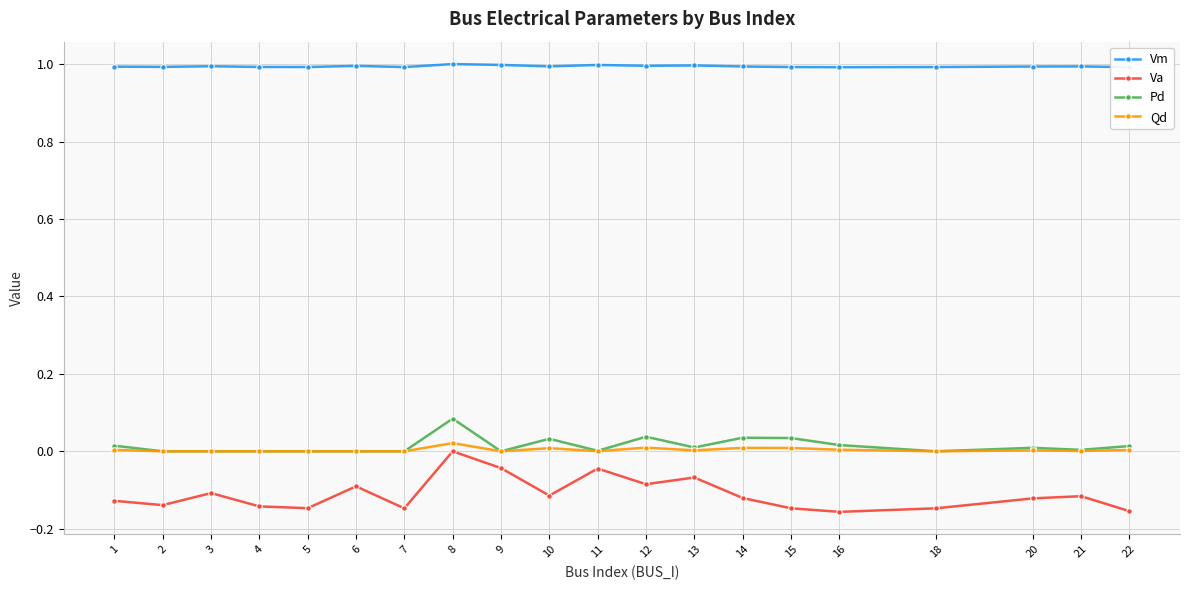

How many negative values does the Va series have?

19